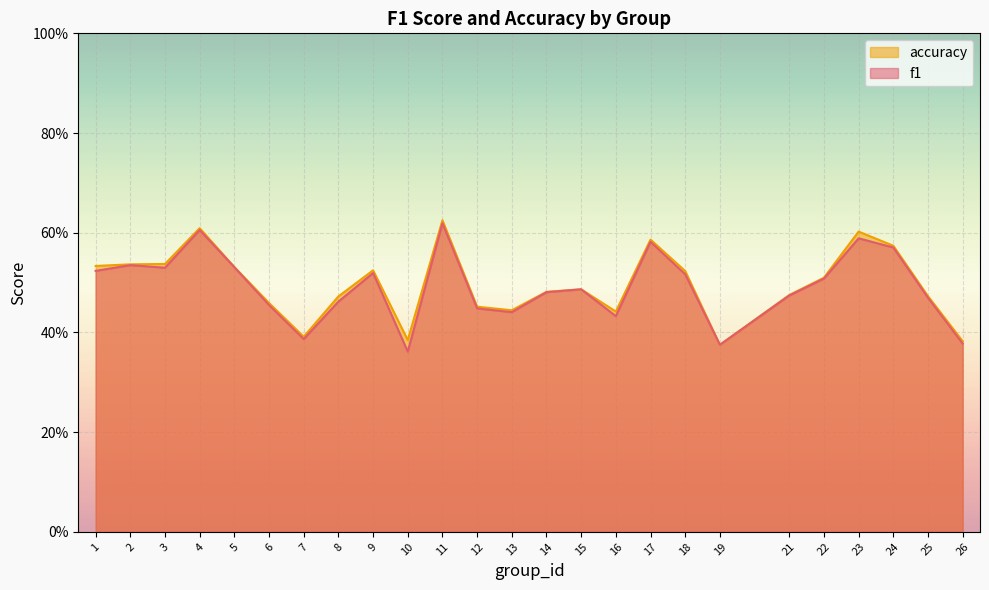

List the series in order of their overall mean, lowest first.

f1, accuracy